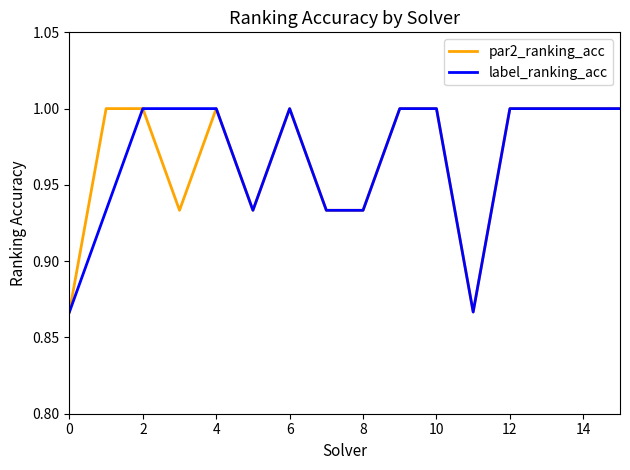

What is the maximum value shown in the chart?

1.0